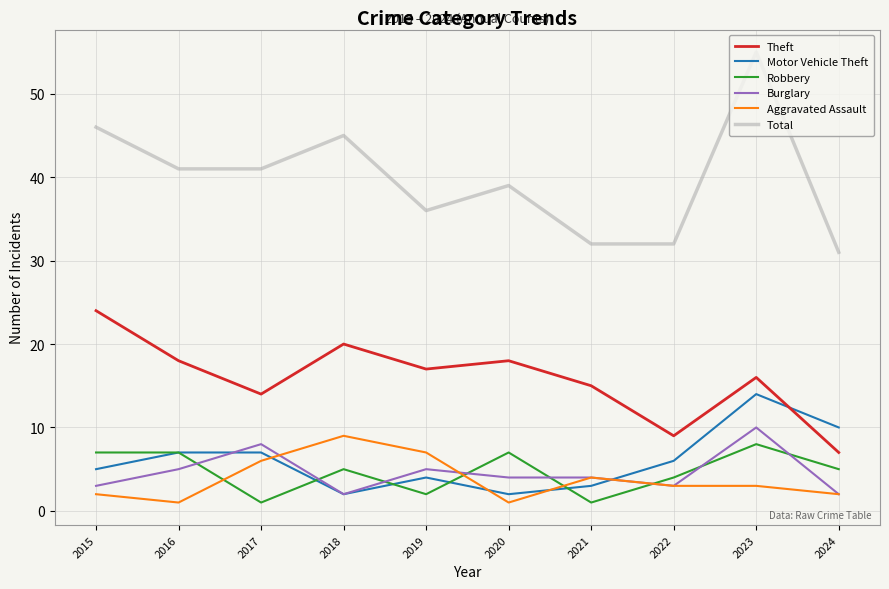

What is the sum of the Burglary values at 2023 and 2019?

15